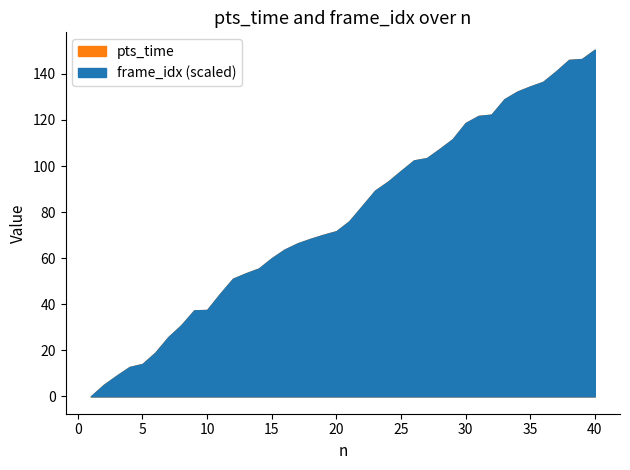

The value of frame_idx at 21 is 480.6. True or false?

False